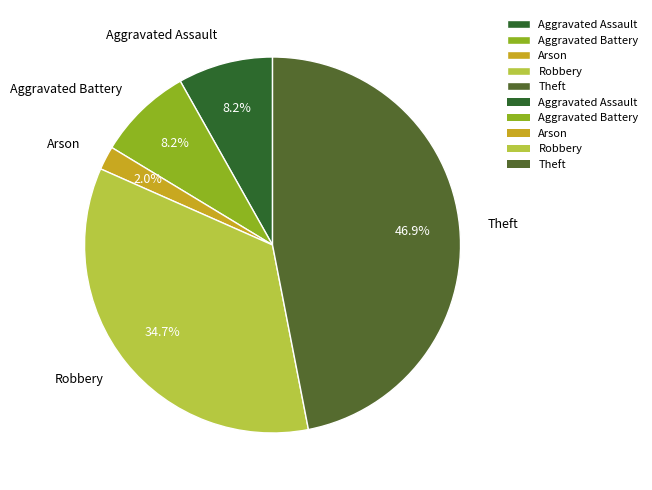

Count the number of slices in the pie.

5